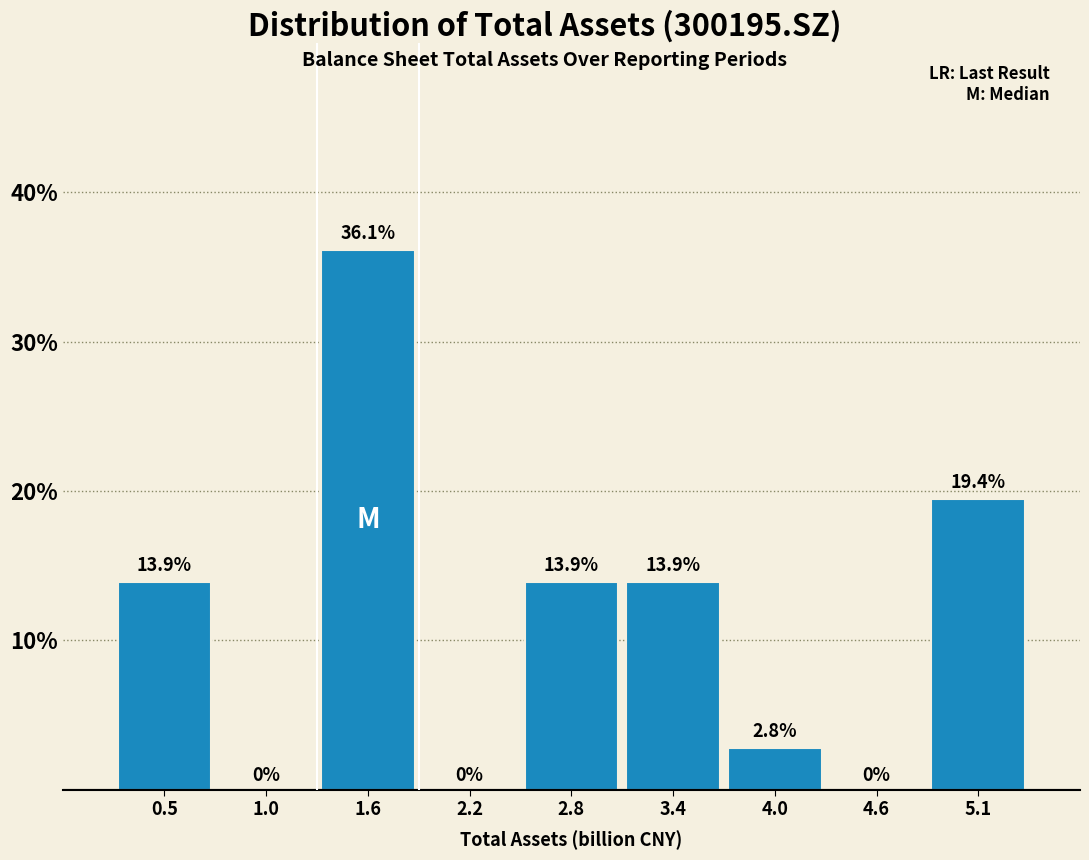

How tall is the bar that spans 4.9 to 5.4 on the x-axis? The bar edges are not printed on the chart, so give them approximately, as read against the axis.

19.4